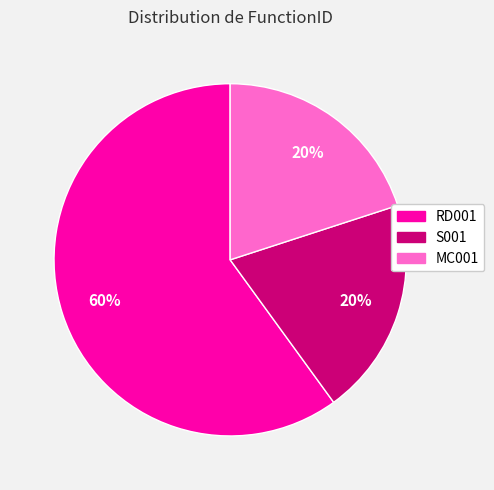

Is it true that RD001 is 46% of the pie?

False